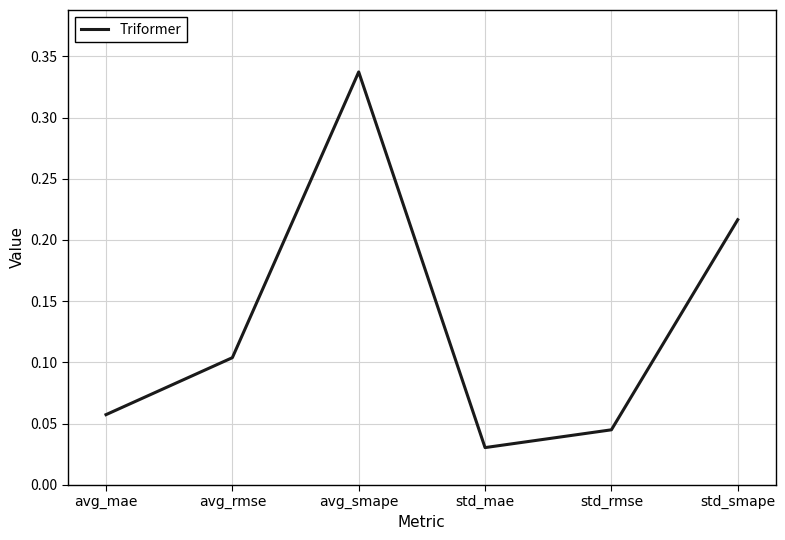

At which category does the chart reach its peak across all series?

avg_smape